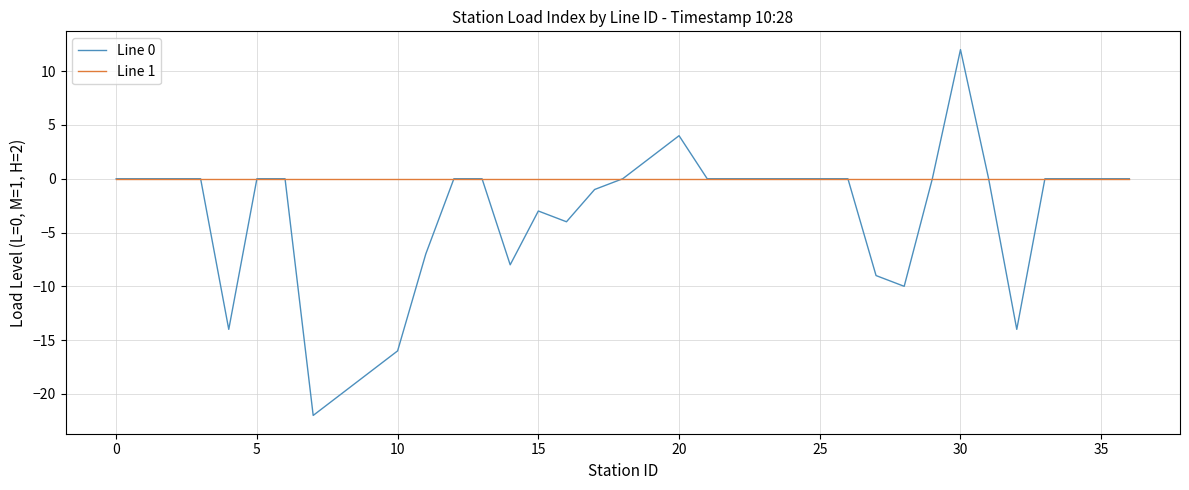

What is the minimum value shown in the chart?

-22